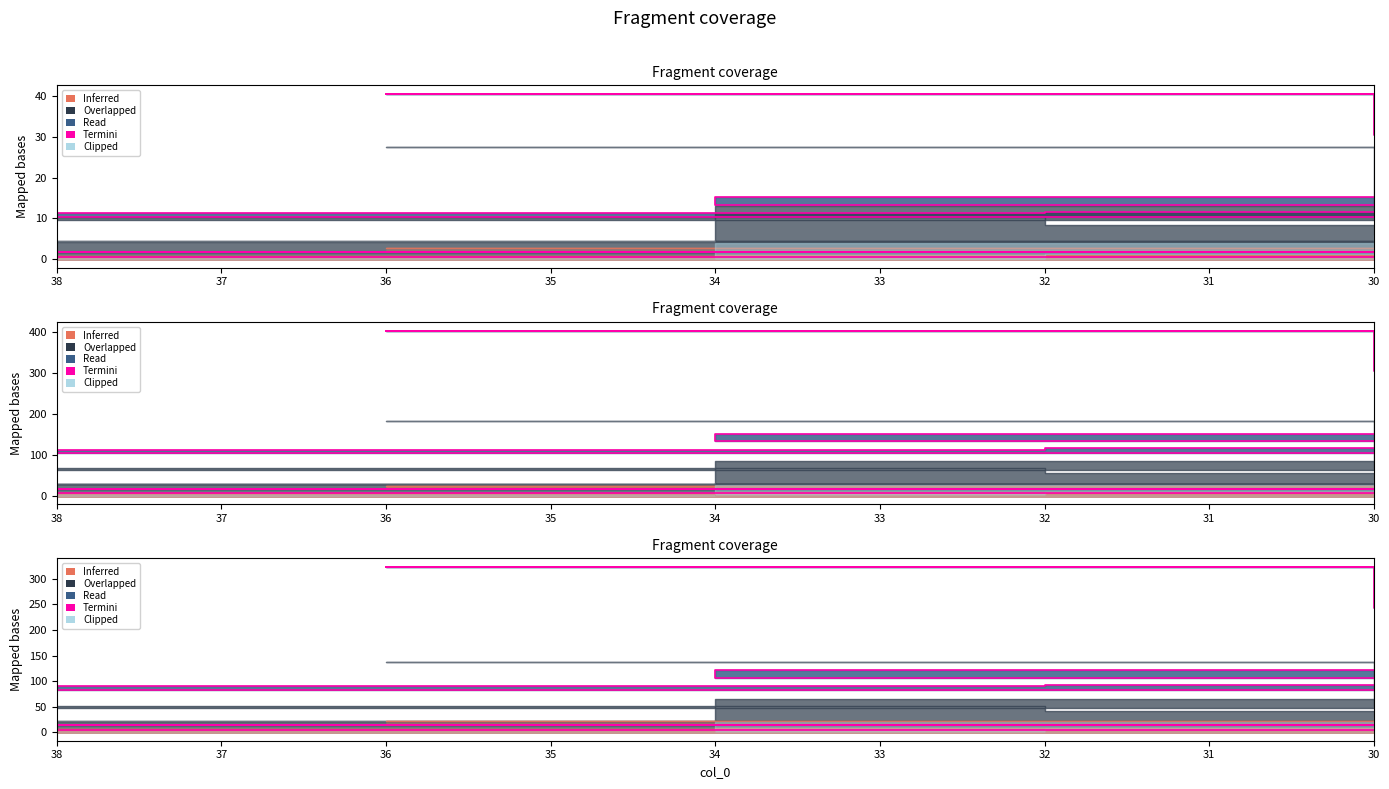

Does the chart display data point markers on the line(s)?

No